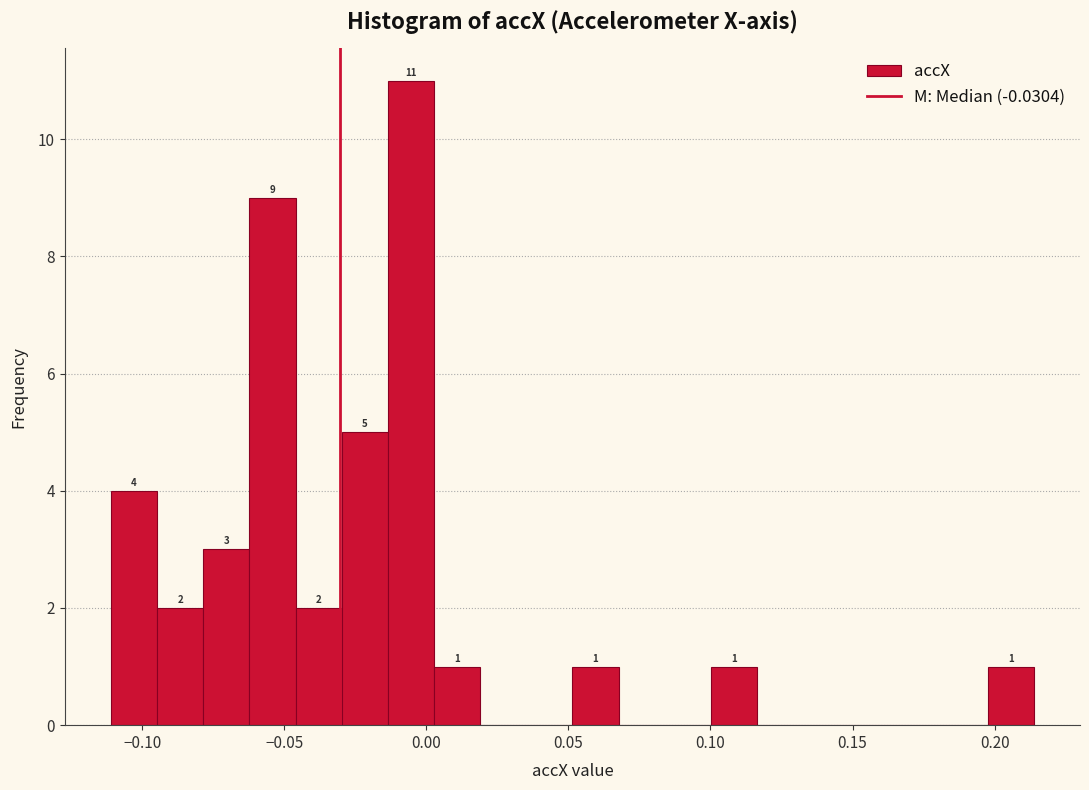

Read against the x-axis, roughly where is the centre of the tallest bar?

-0.005